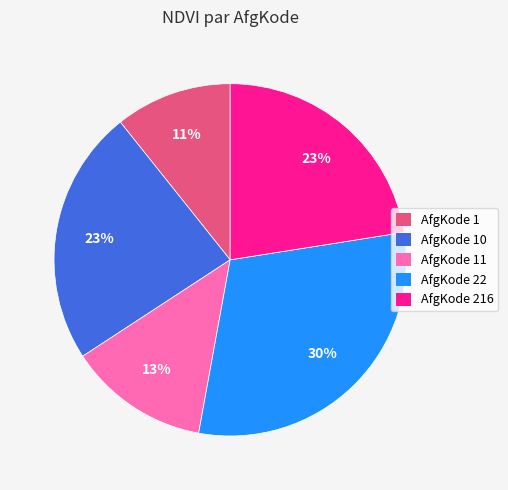

To the nearest percent, what is the average slice percentage?

20%